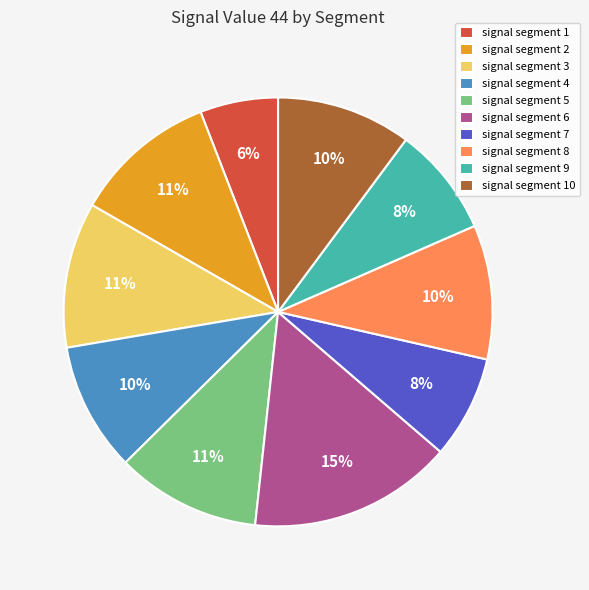

Is there any slice that represents more than half of the pie?

No